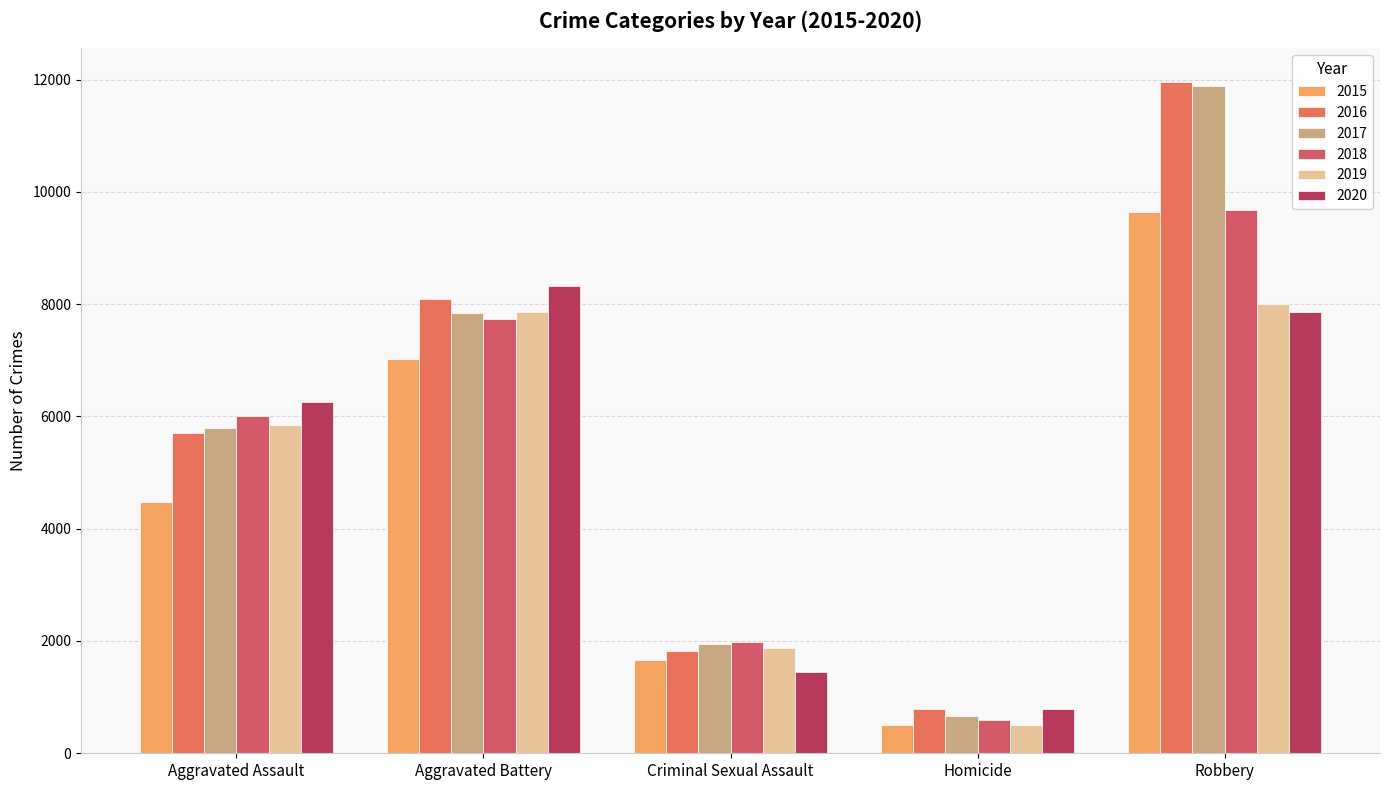

At Homicide, list the series in order from smallest to largest.

2015, 2019, 2018, 2017, 2016, 2020